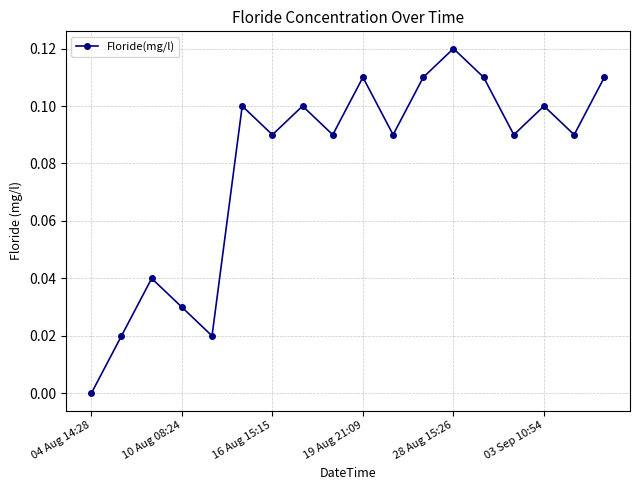

How many interior local valleys (lower than both neighbors) does the data have?

6